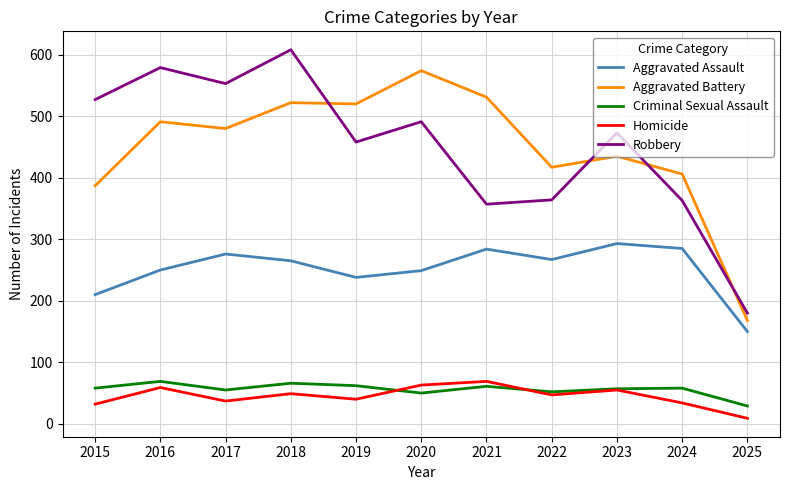

The Aggravated Battery series shows 763 at 2023. True or false?

False